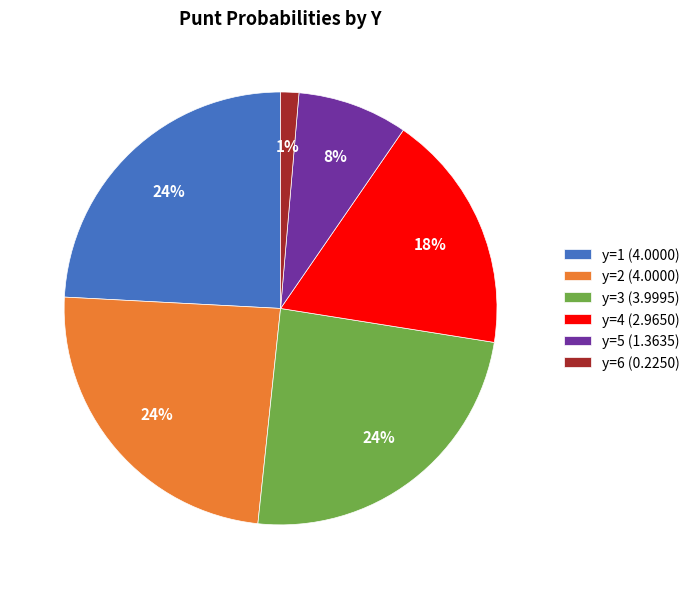

Is there any slice that represents more than half of the pie?

No